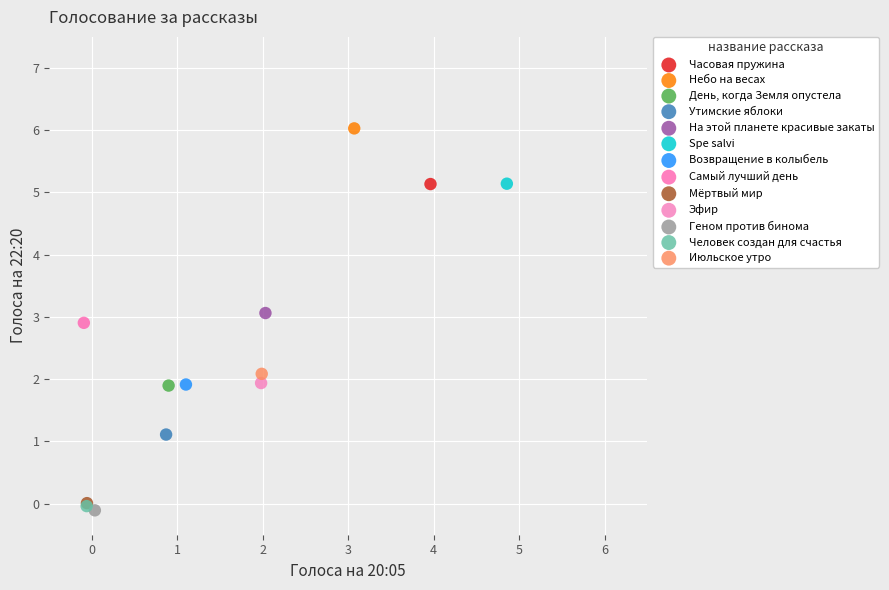

What are all the series names shown in the legend?

Часовая пружина, Небо на весах, День, когда Земля опустела, Утимские яблоки, На этой планете красивые закаты, Spe salvi, Возвращение в колыбель, Самый лучший день, Мёртвый мир, Эфир, Геном против бинома, Человек создан для счастья, Июльское утро